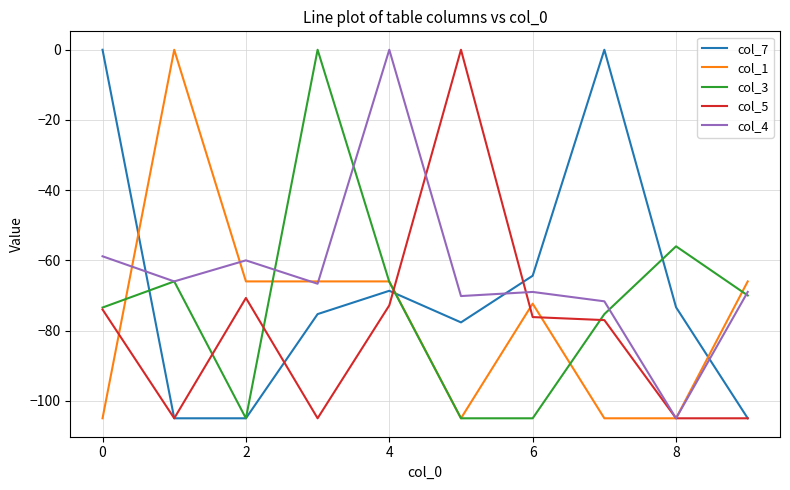

What is the minimum value shown in the chart?

-105.0